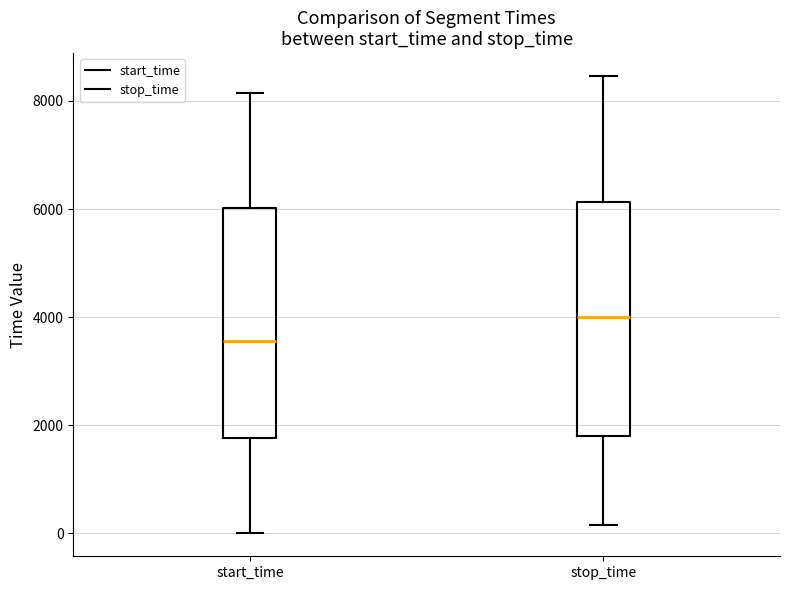

Reading left to right, transcribe this box plot: for each box, give where its median line is, the range the box spans, and where its two whiskers end, as read against the y-axis. The values are not printed on the chart, so give them approximately, as read against the axis.

start_time: median 3600, box 1800 to 6000, whiskers 0 to 8200
stop_time: median 4000, box 1800 to 6200, whiskers 200 to 8400